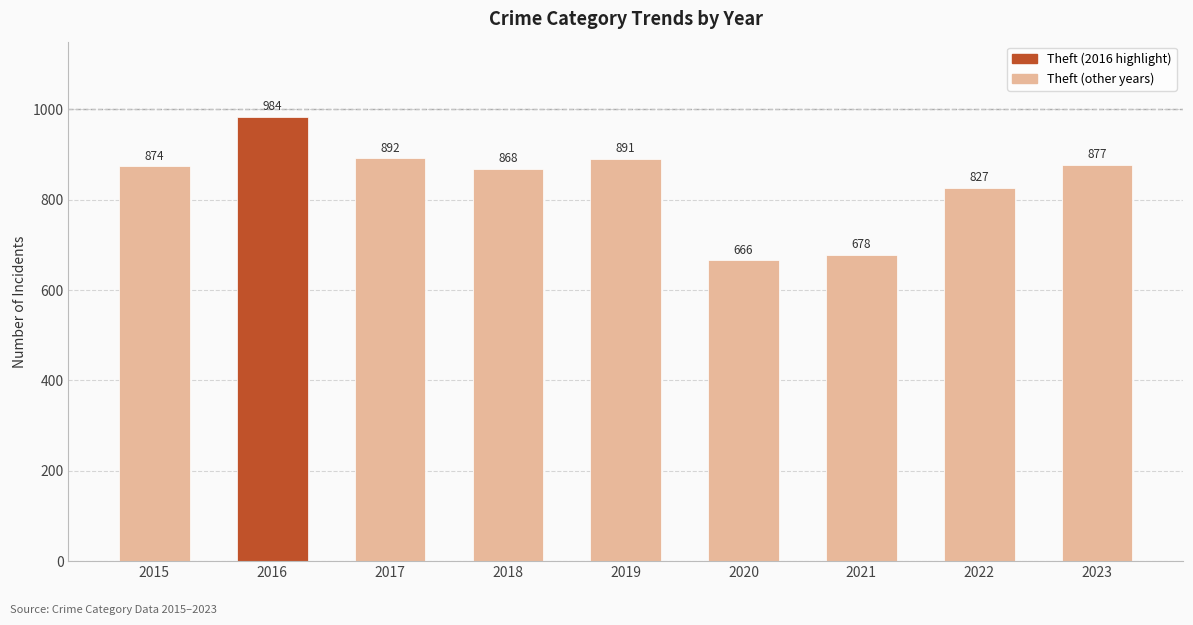

What is the sum of the values at 2016 and 2018?

1852